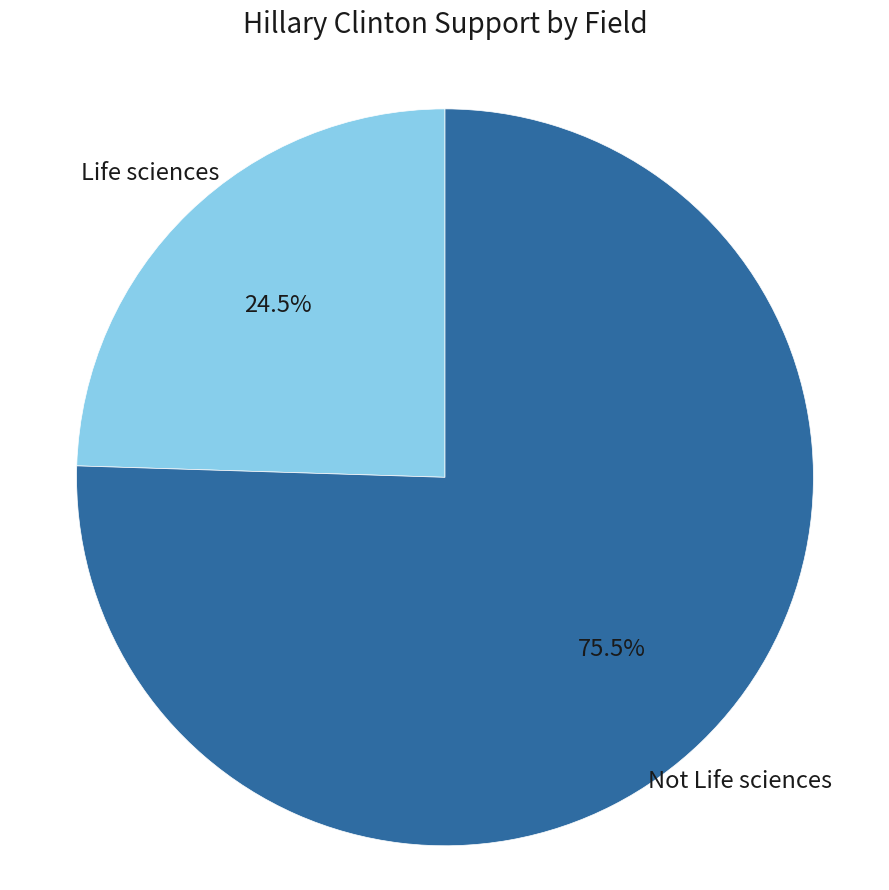

Is there any slice that represents more than half of the pie?

Yes